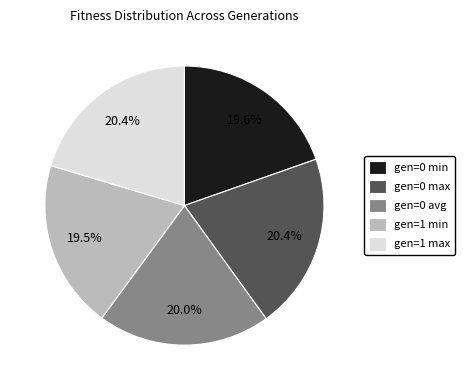

Does gen=0 max represent more than half of the total?

No